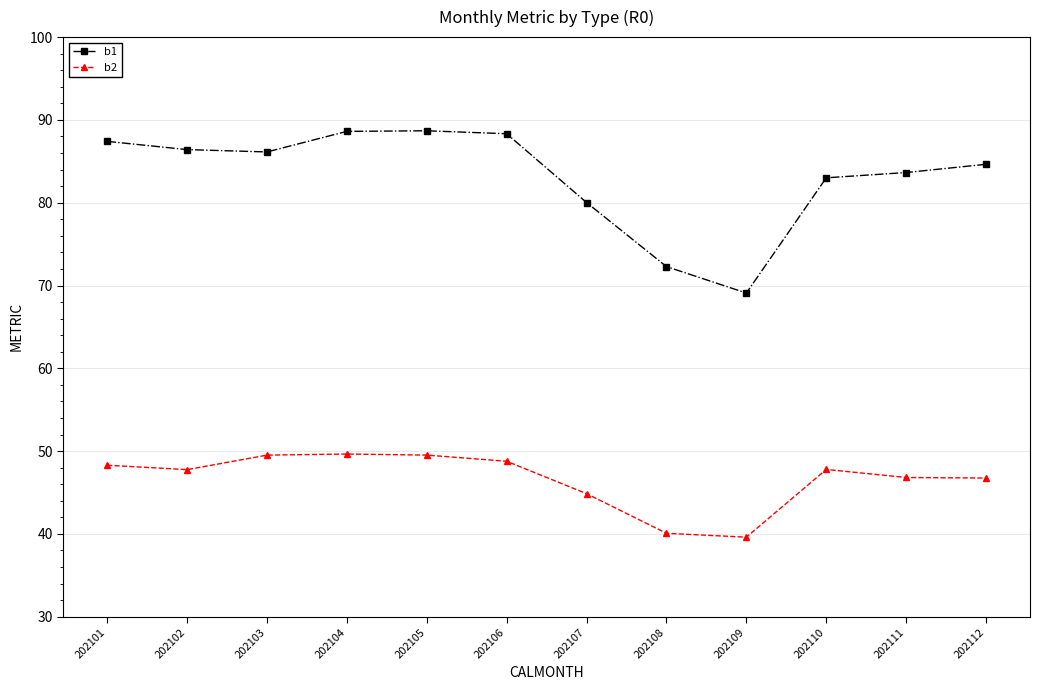

What is the difference between the maximum and minimum values in the b1 series?

19.6